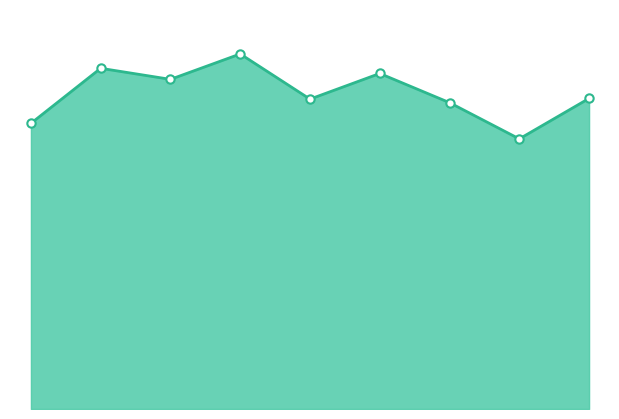

How many lines are shown in the chart?

1